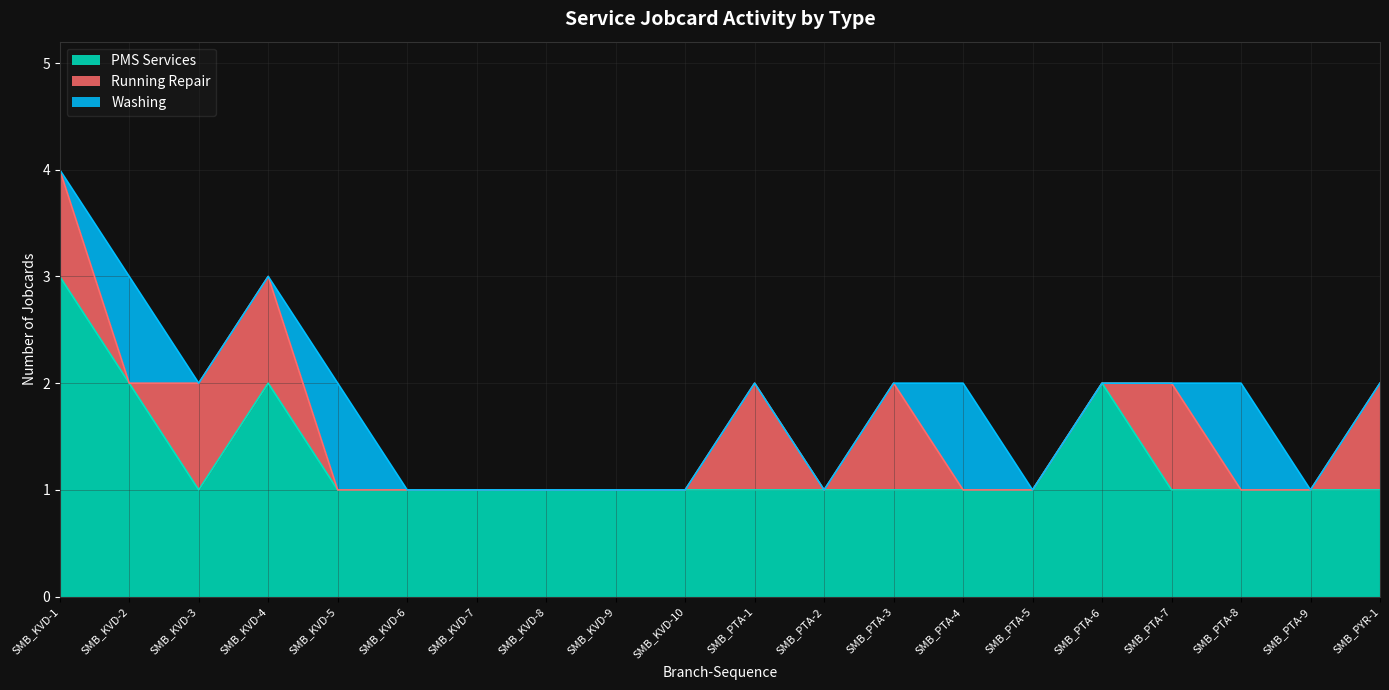

At which category does Running Repair reach its first local valley?

SMB_KVD-2